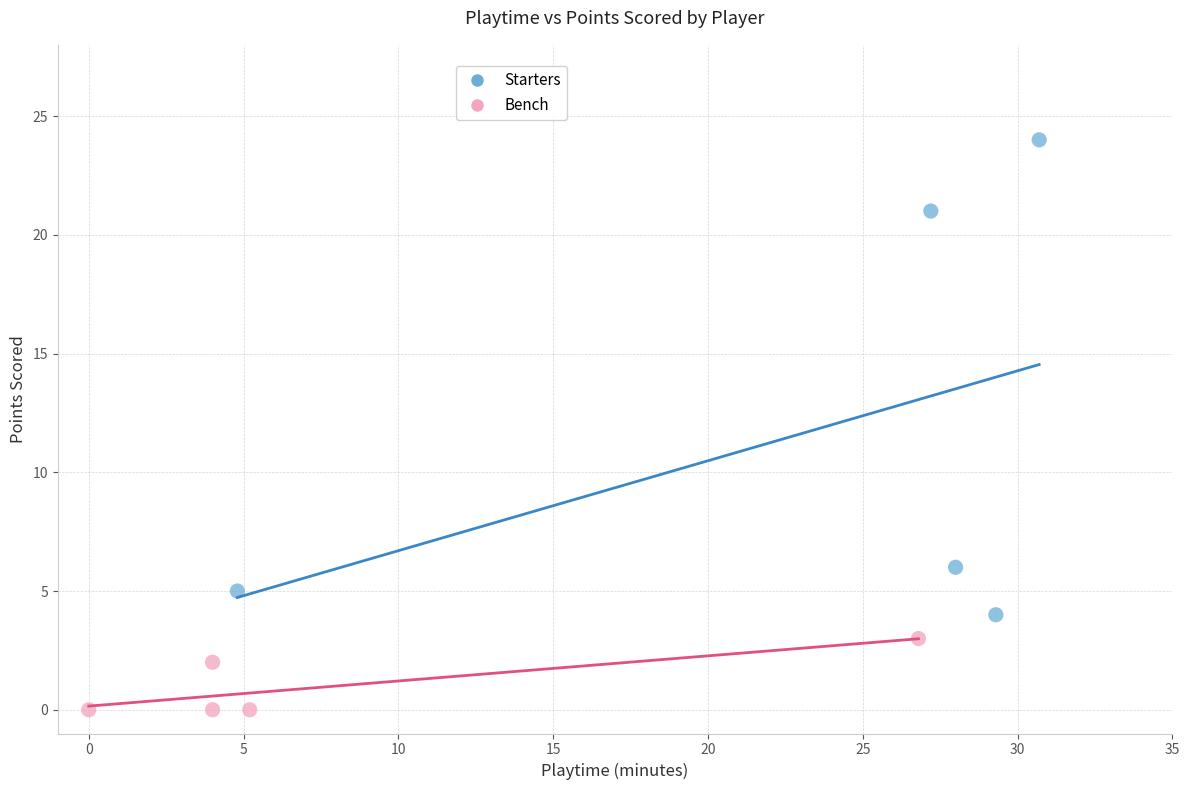

Which series contains the highest Y value?

Starters